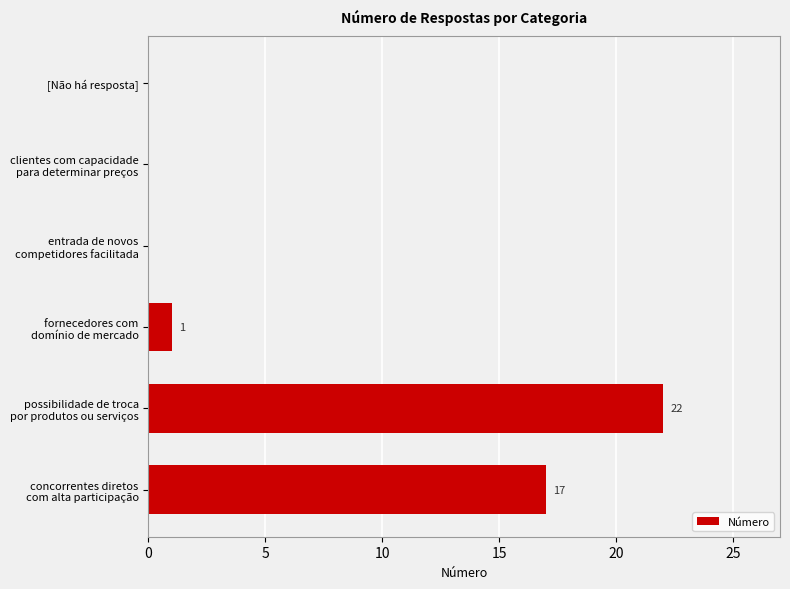

The chart shows a value of 12 at [Não há resposta]. True or false?

False